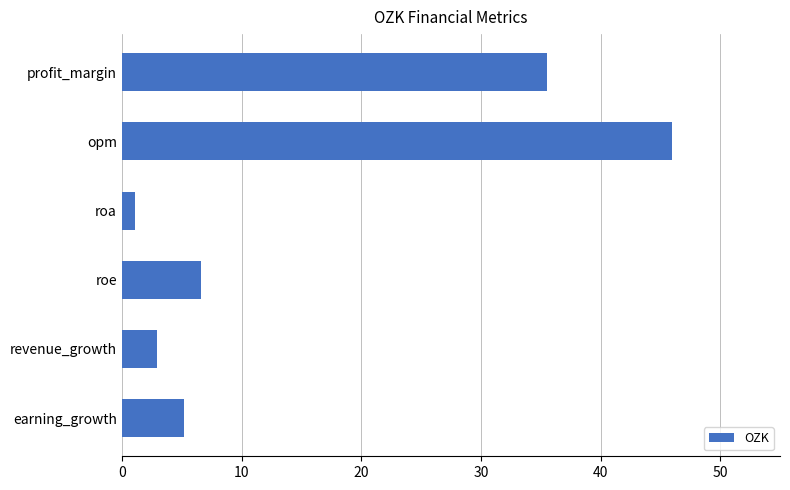

Read the value at roe.

6.6